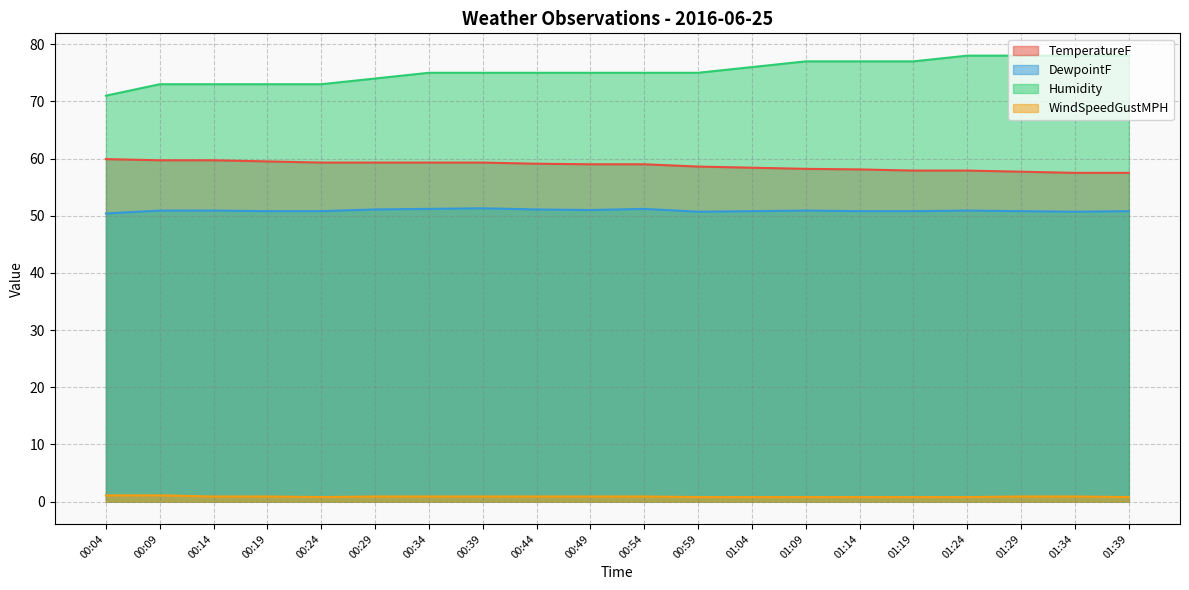

Is it true that DewpointF equals 50.8 at 01:14?

True